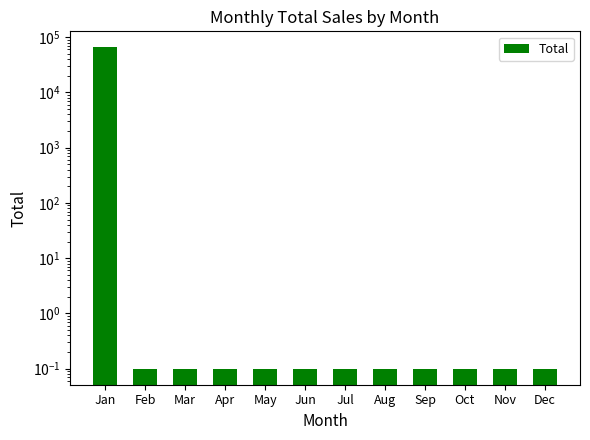

What is the difference between the maximum and minimum values?

65483.9